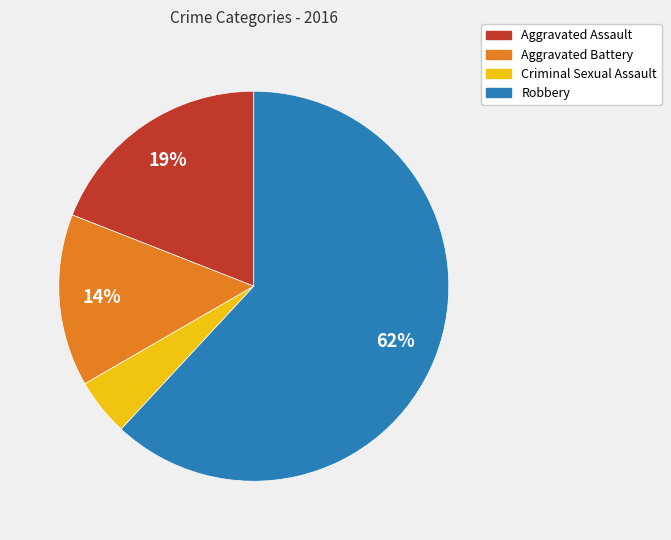

How many slices are in this pie chart?

4